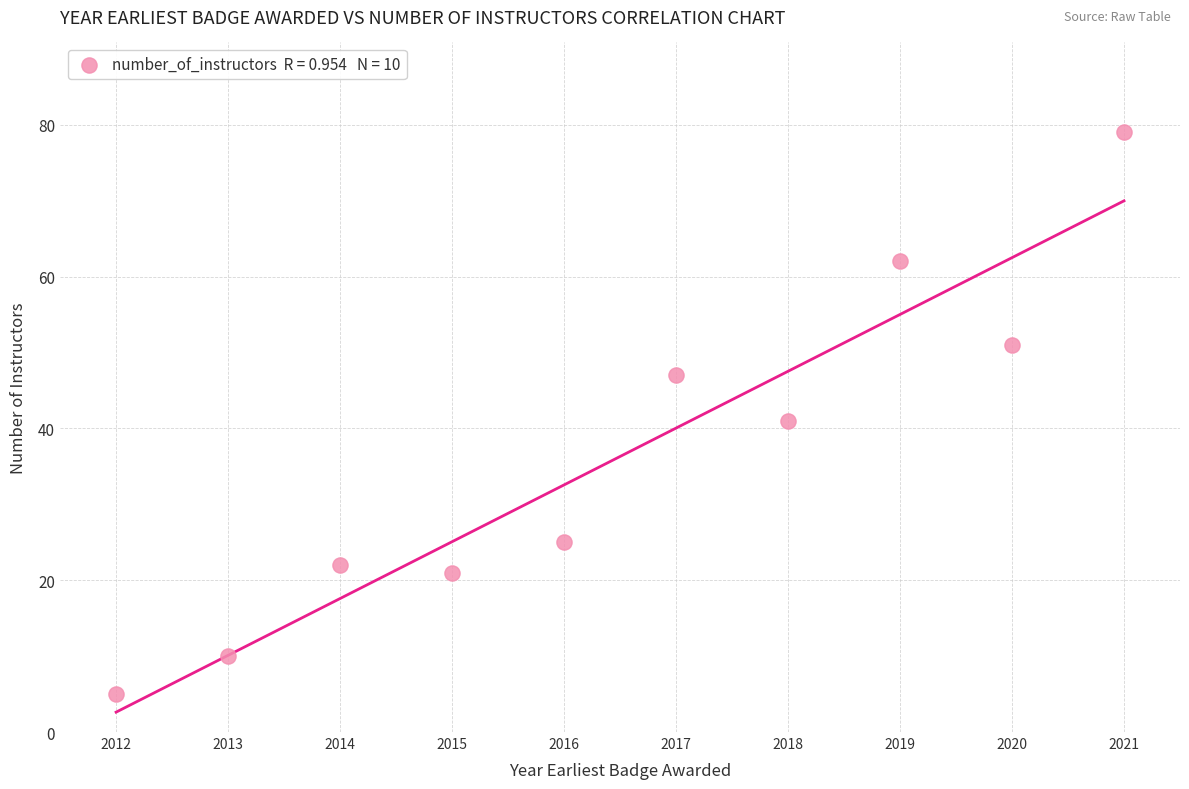

What Y value in the scatter plot is closest to 42?

41